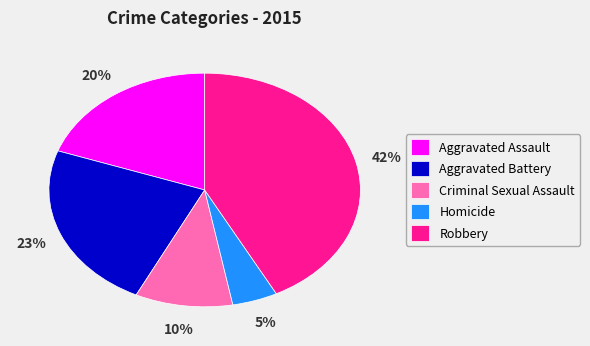

To the nearest percent, what percentage of the pie is Aggravated Assault?

20%